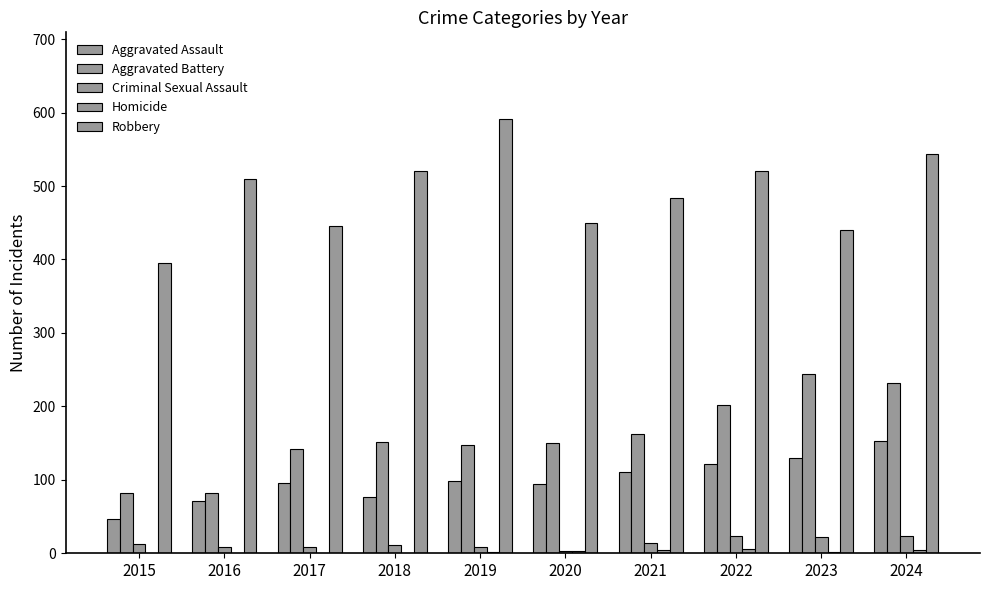

How many distinct data groups are displayed?

5